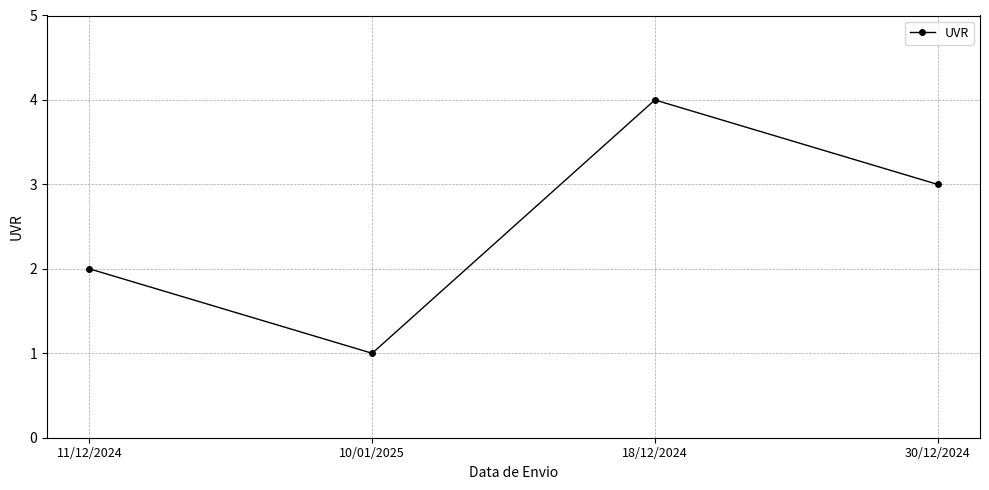

How many data points does each series have?

4